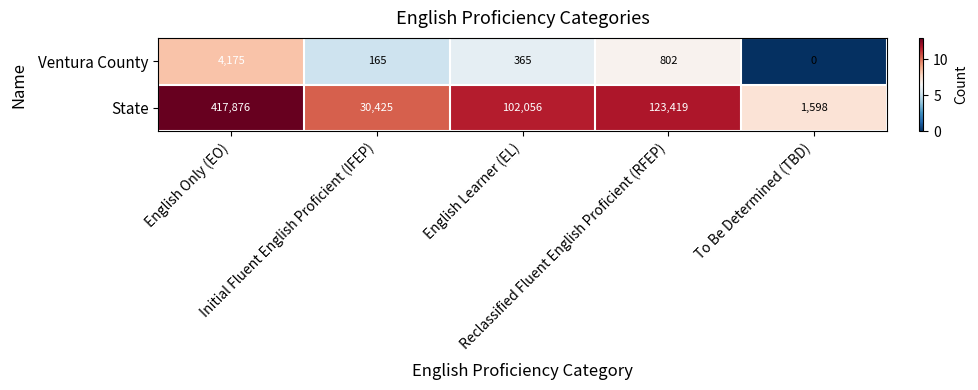

What is the greatest value displayed?

417876